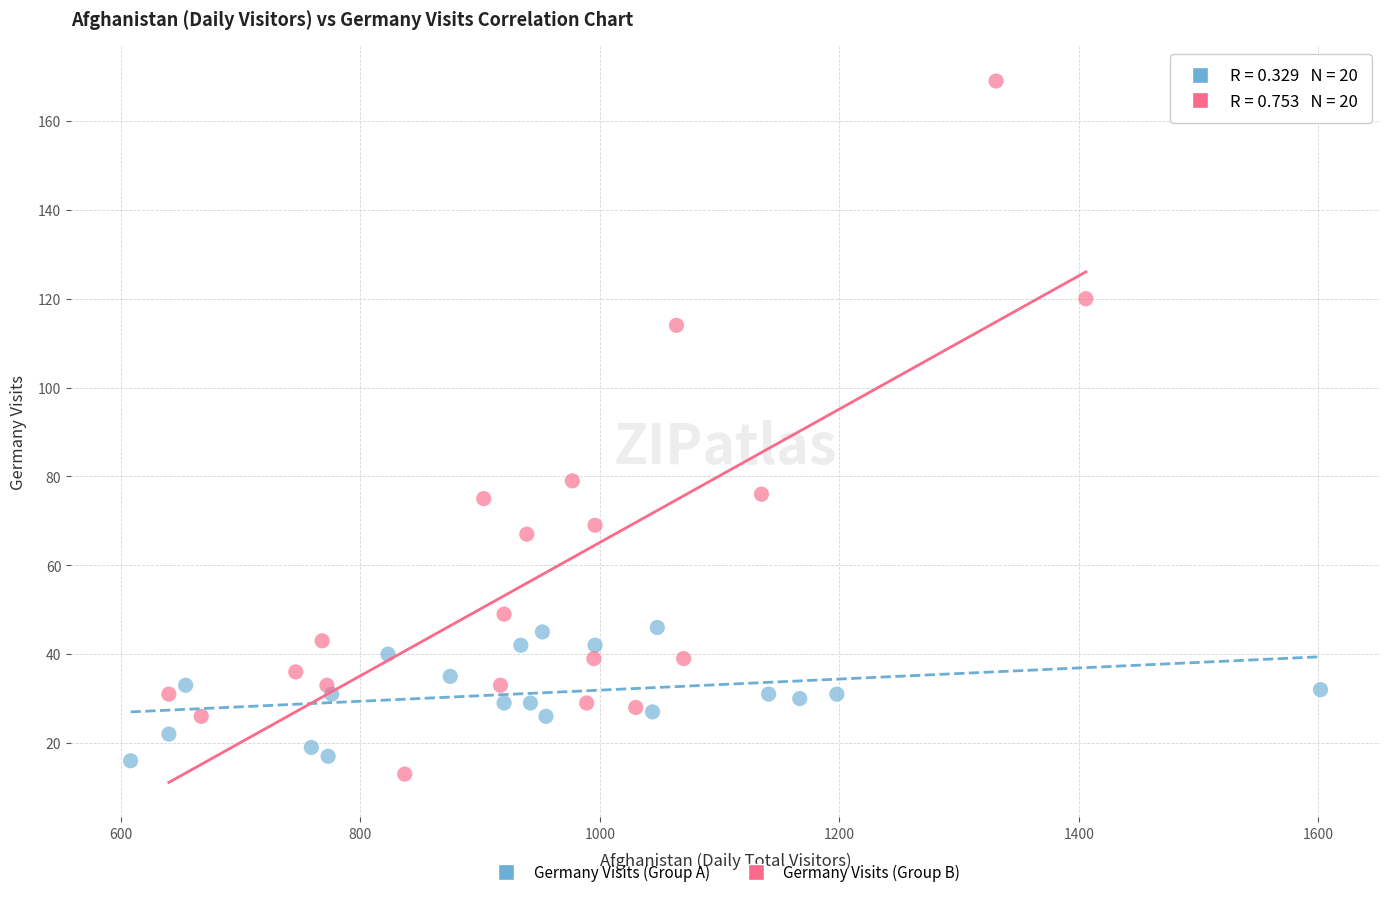

Which series contains the highest Y value?

Germany Visits (Group B)